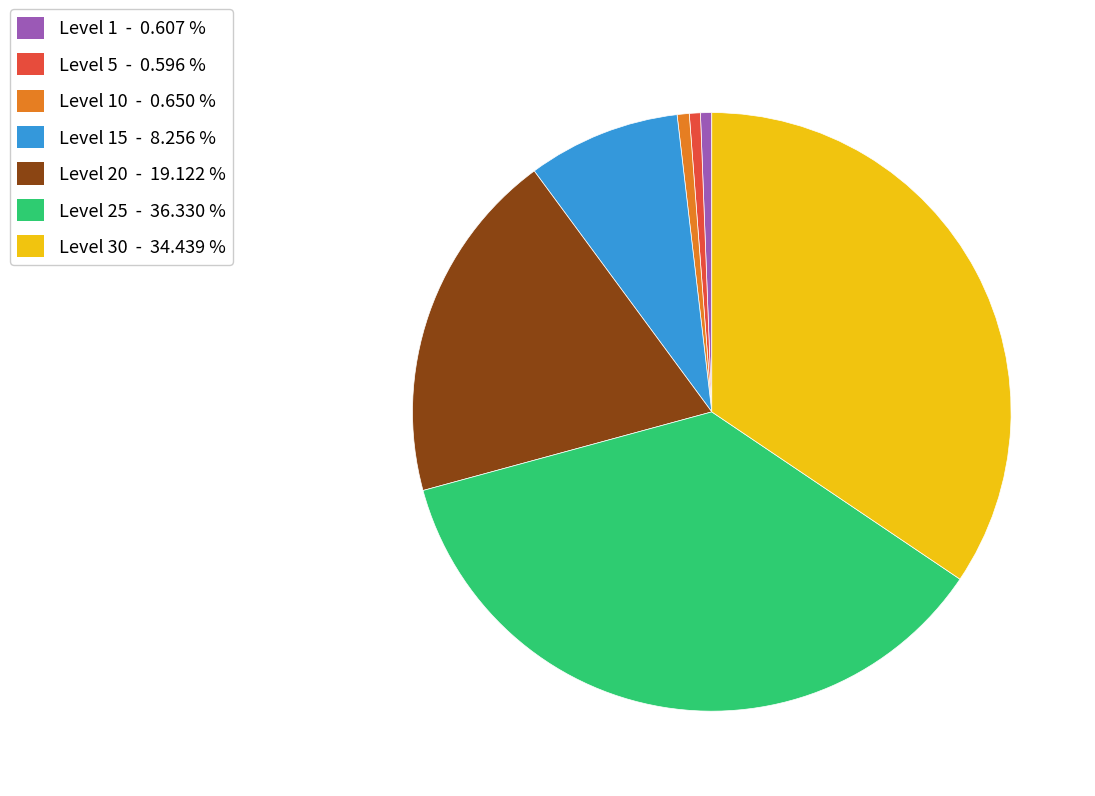

Is there a majority slice in this chart?

No